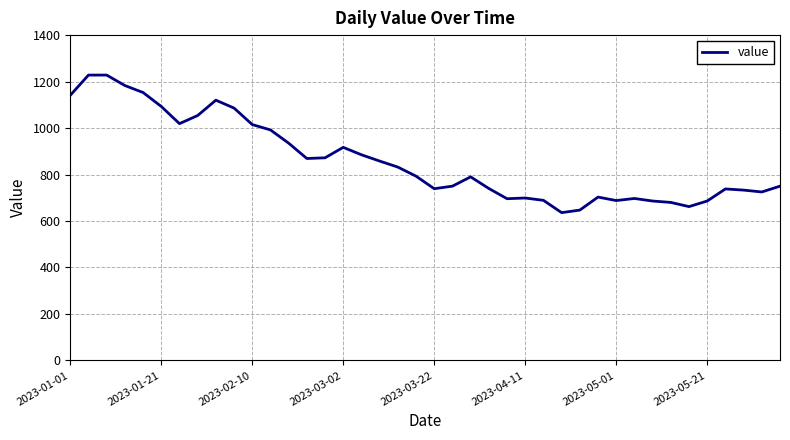

What is the difference between the maximum and minimum values?

592